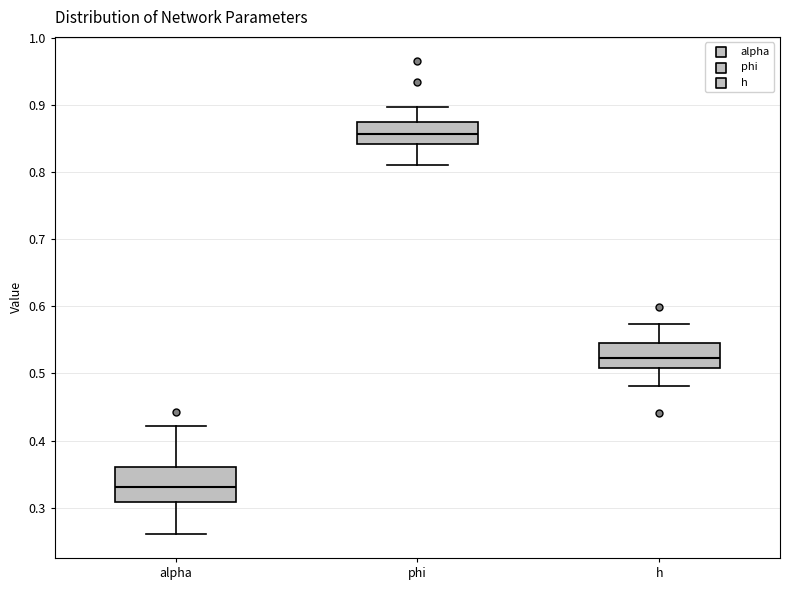

Reading left to right, transcribe this box plot: for each box, give where its median line is, the range the box spans, and where its two whiskers end, as read against the y-axis. The values are not printed on the chart, so give them approximately, as read against the axis.

alpha: median 0.33, box 0.31 to 0.36, whiskers 0.26 to 0.42
phi: median 0.86, box 0.84 to 0.87, whiskers 0.81 to 0.90
h: median 0.52, box 0.51 to 0.54, whiskers 0.48 to 0.57